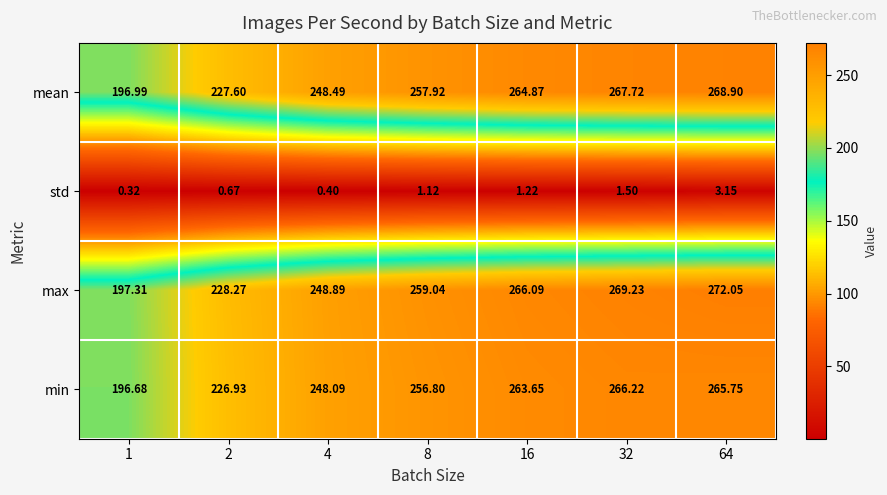

Which series has the largest range (max minus min)?

max